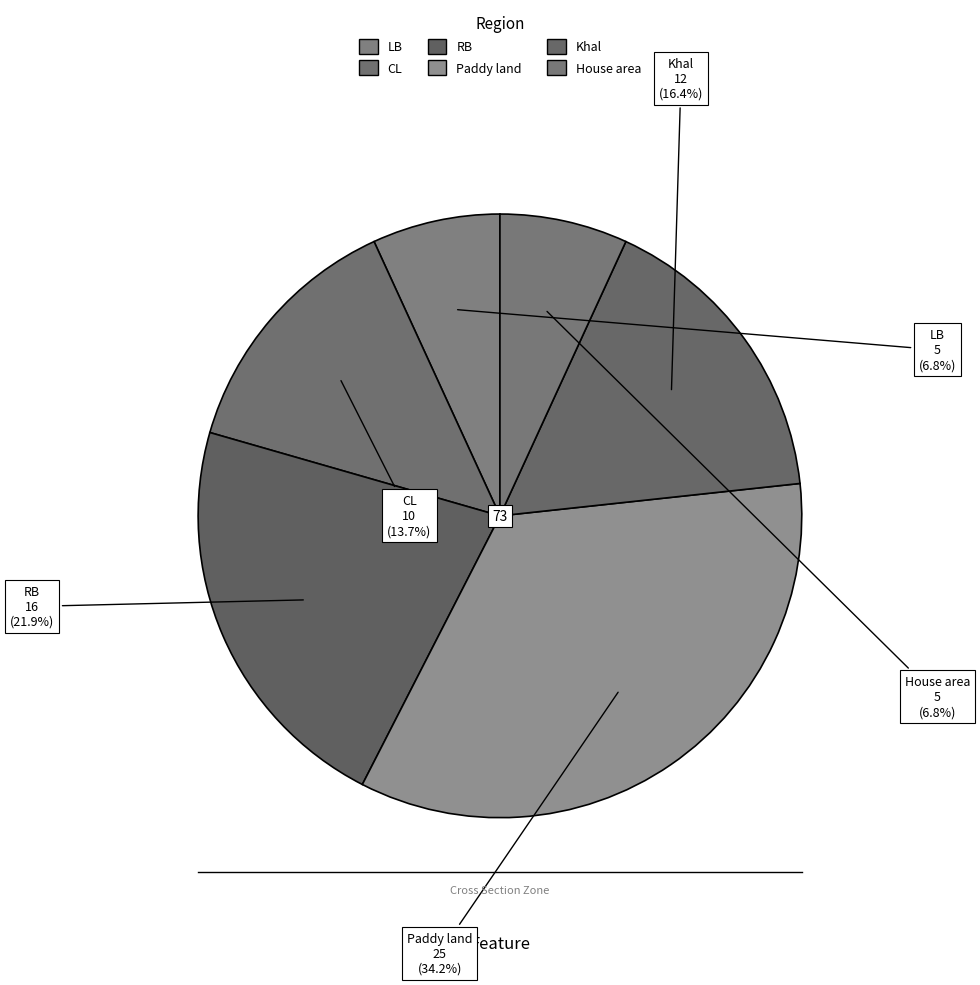

Which slice is the smallest?

LB